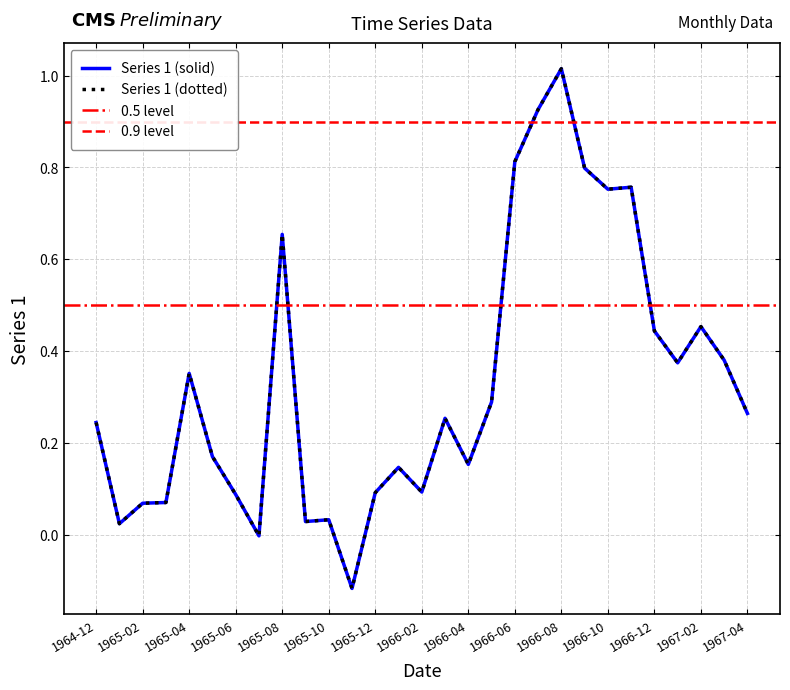

What is the greatest value displayed?

1.0